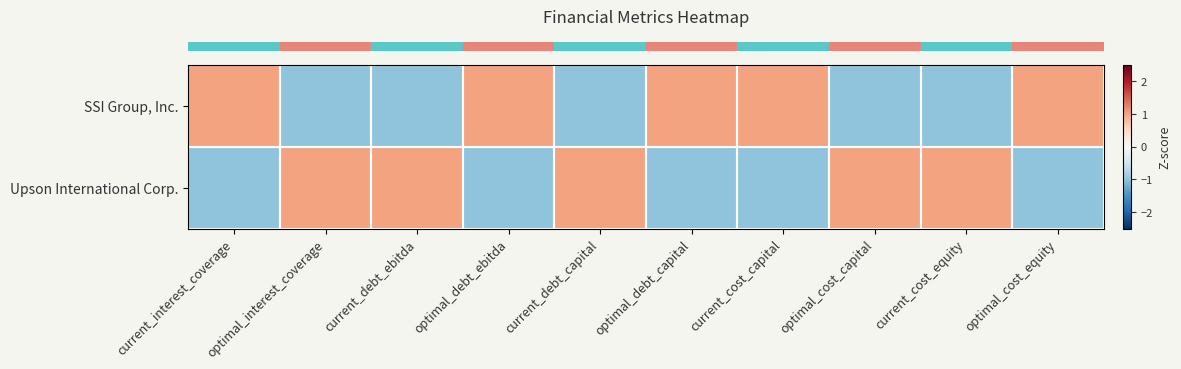

Reading right to left, list all the values displayed in this chart.

row_0: 1.0	-1.0	-1.0	1.0	1.0	-1.0	1.0	-1.0	-1.0	1.0
row_1: -1.0	1.0	1.0	-1.0	-1.0	1.0	-1.0	1.0	1.0	-1.0